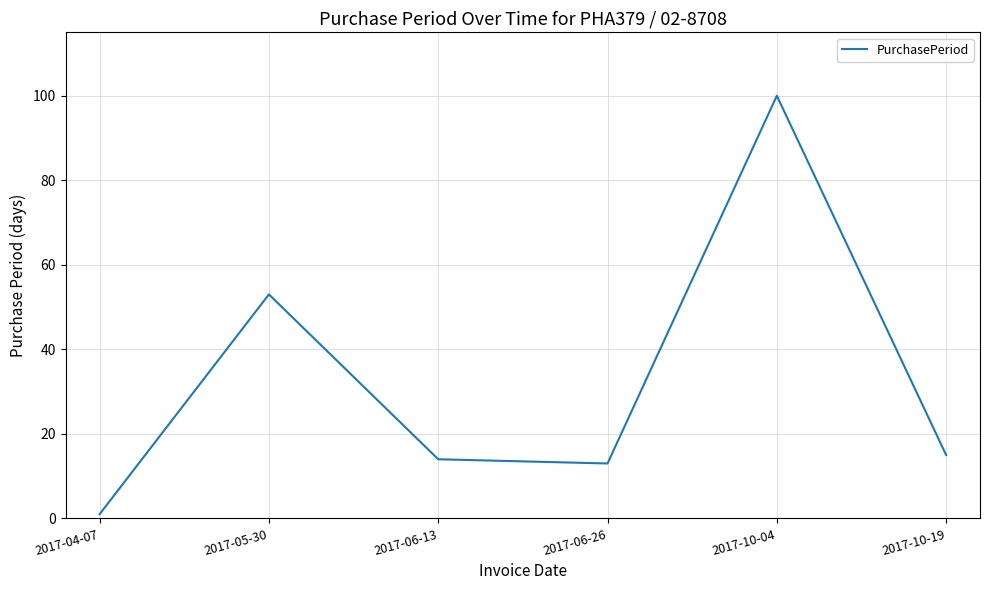

How many interior local peaks (higher than both neighbors) does the data have?

2